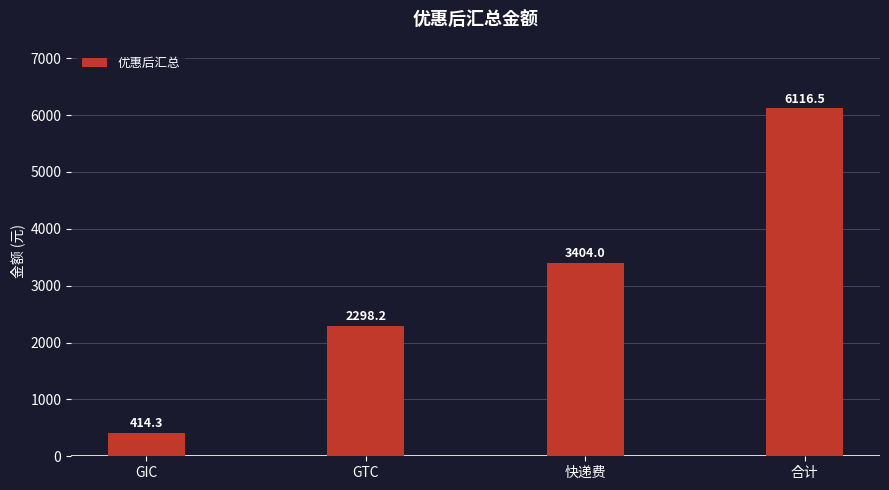

What position from the right is GIC?

4